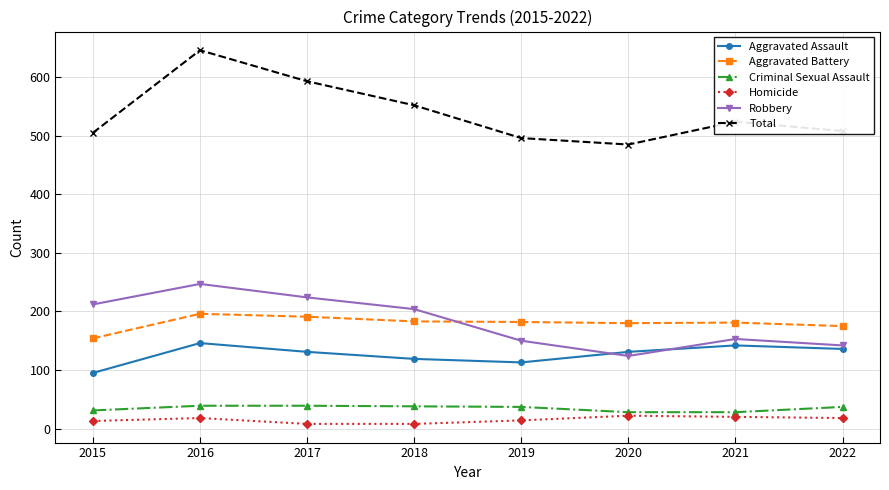

How many lines are shown in the chart?

6